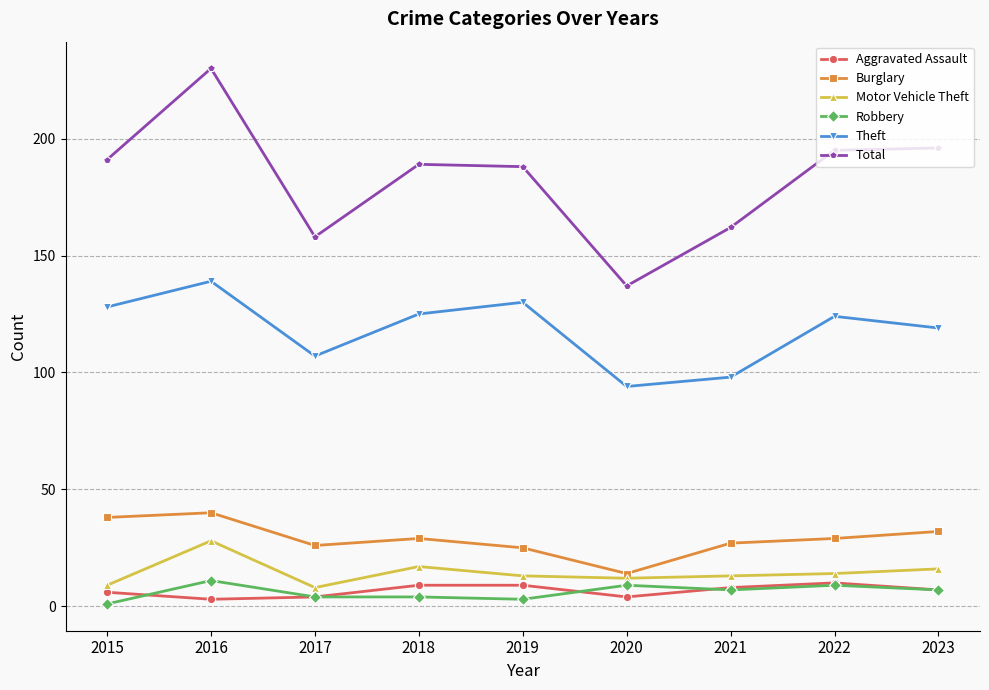

Count the number of data series in this chart.

6